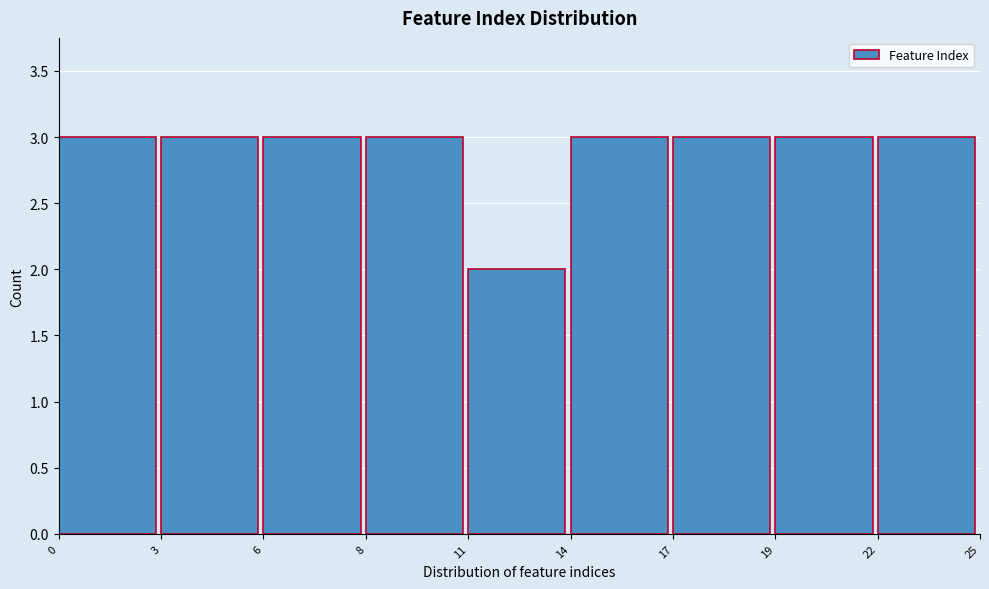

Reading right to left, list all the values displayed in this chart.

3	3	3	3	2	3	3	3	3